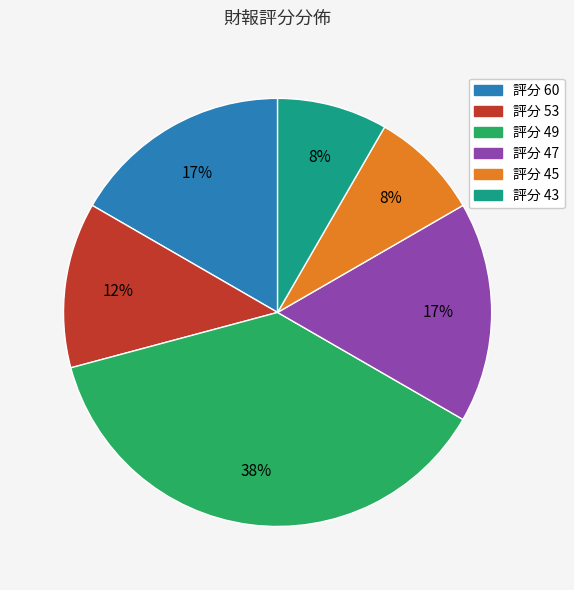

Does any single category account for the majority?

No